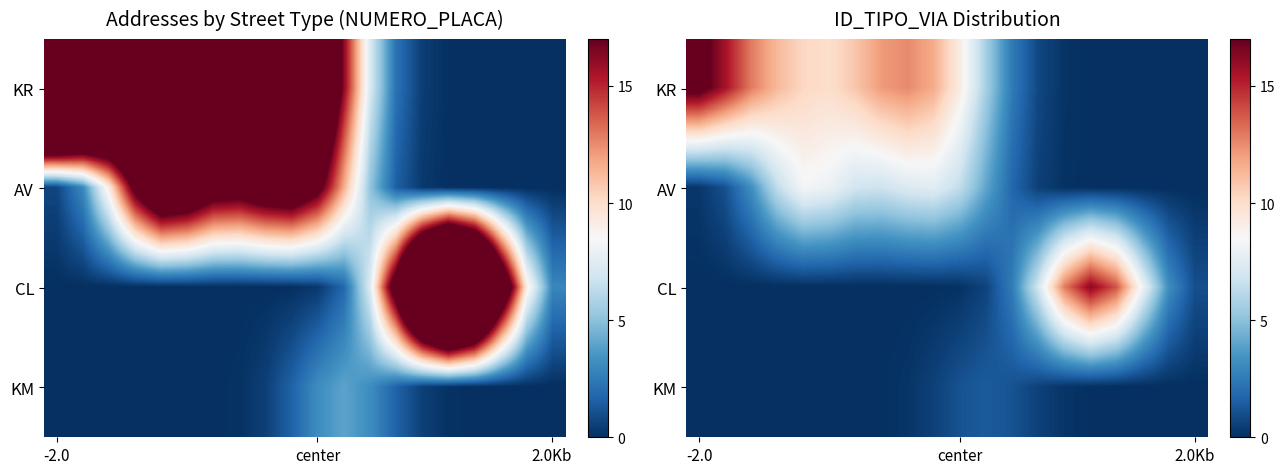

What is the difference between the second highest and second lowest values in the KR series?

15.6